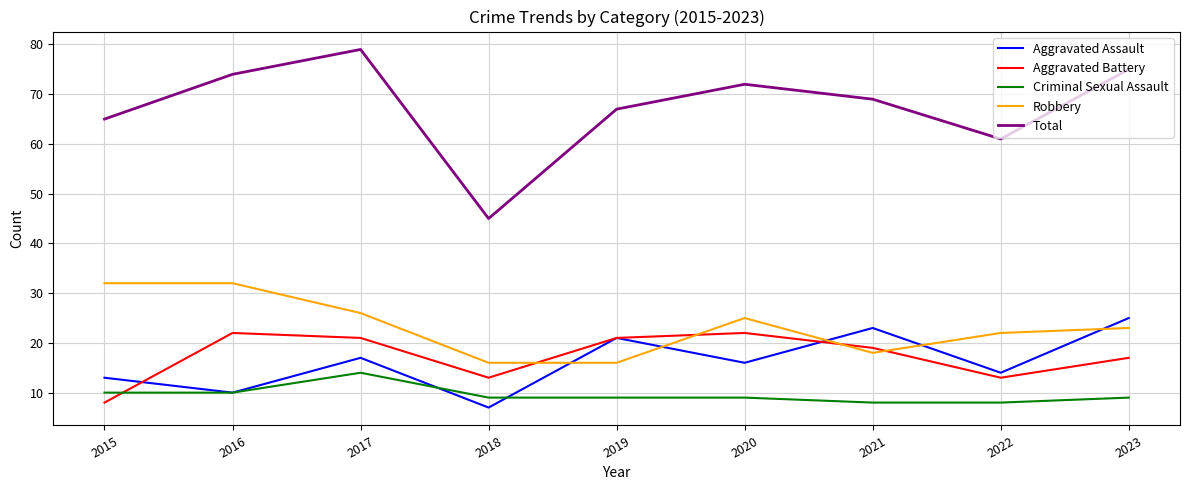

The value of Criminal Sexual Assault at 2020 is 16. True or false?

False